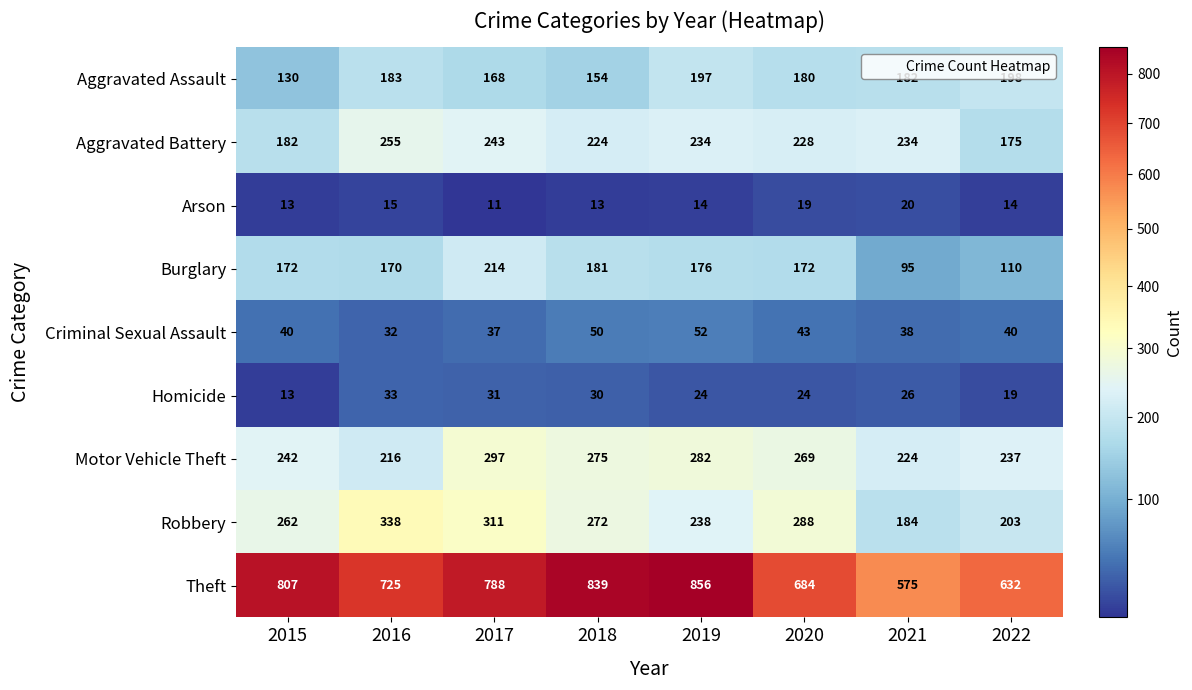

At which category is the sum across all series the highest?

2017